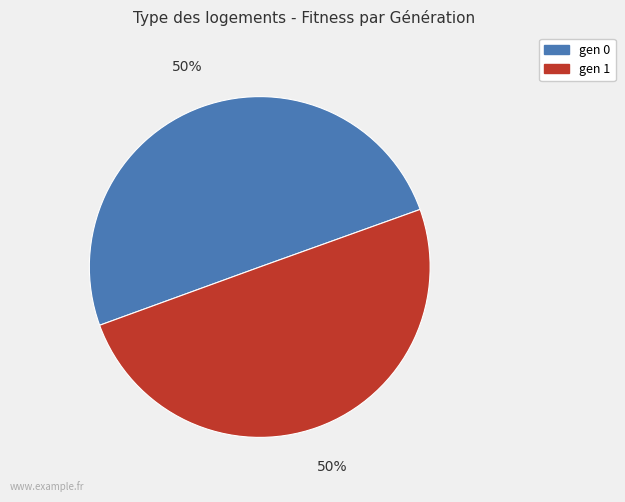

The gen 0 slice represents 50% of the pie. True or false?

True